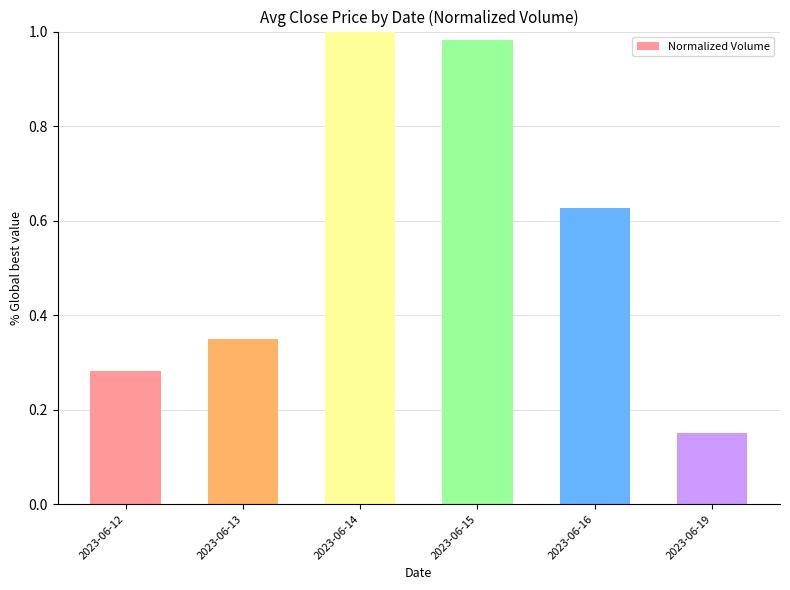

What is the sum of all values?

3.4